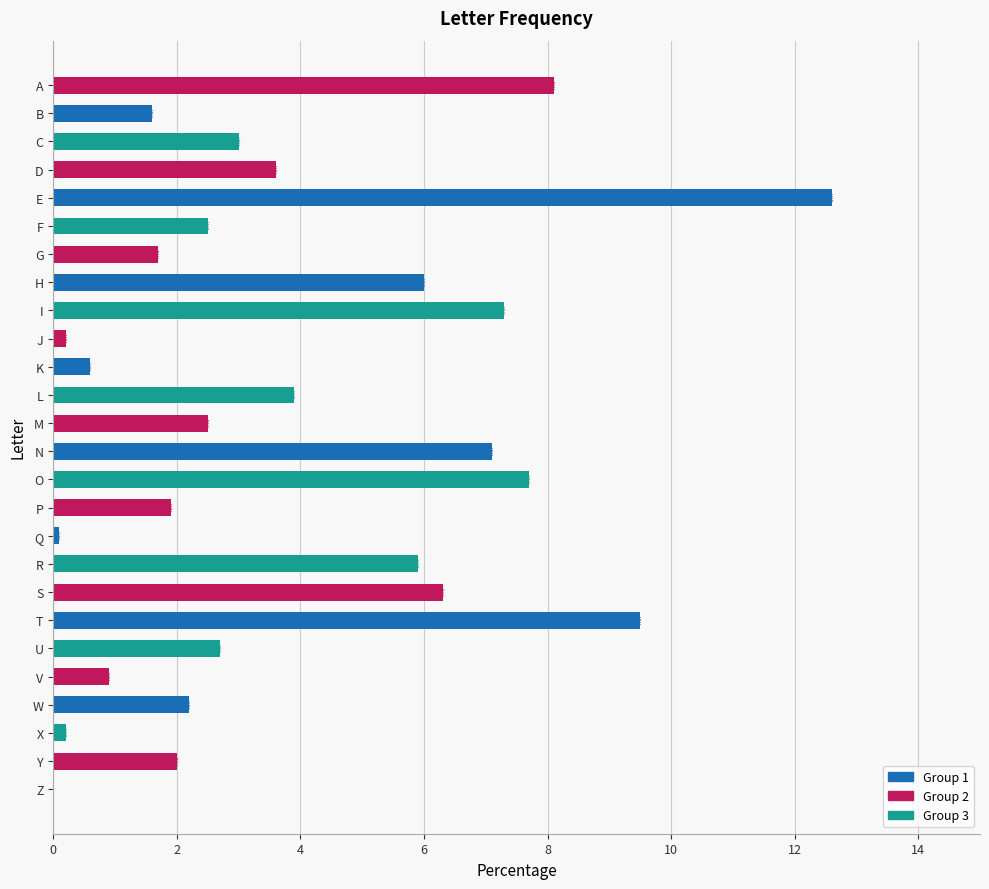

Which category has the highest value across all series?

E